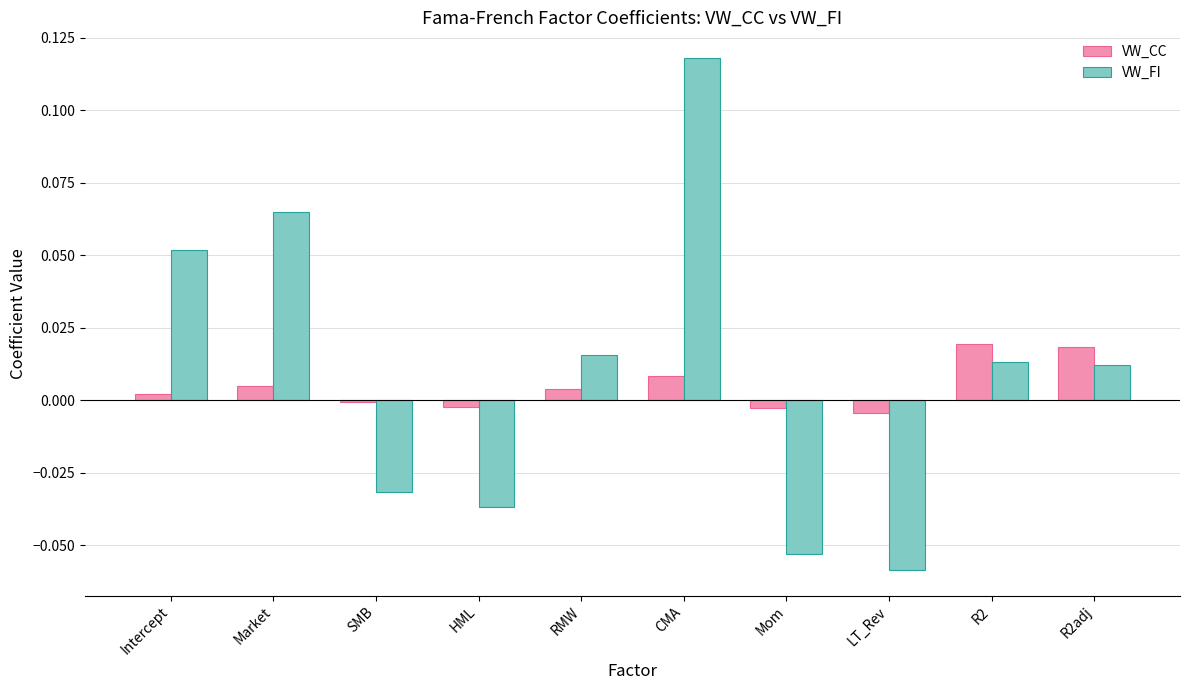

Which label corresponds to the largest value in the chart?

CMA